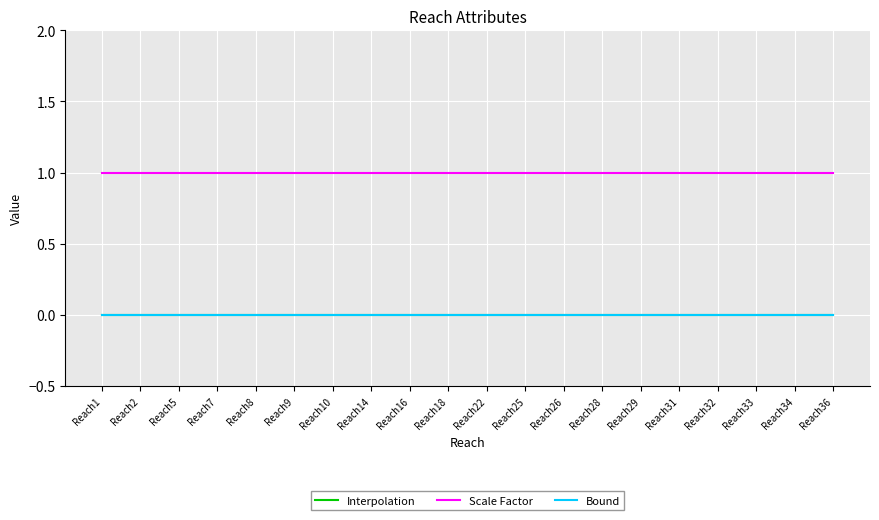

Is this an area chart (filled region under the line)?

No